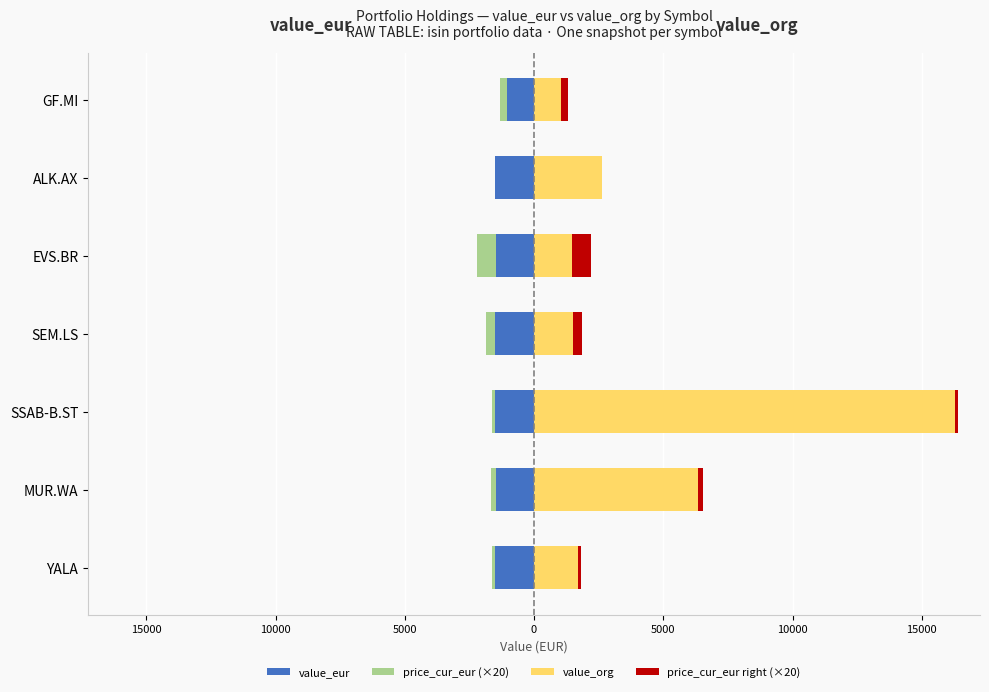

How many bars are there in each group?

4